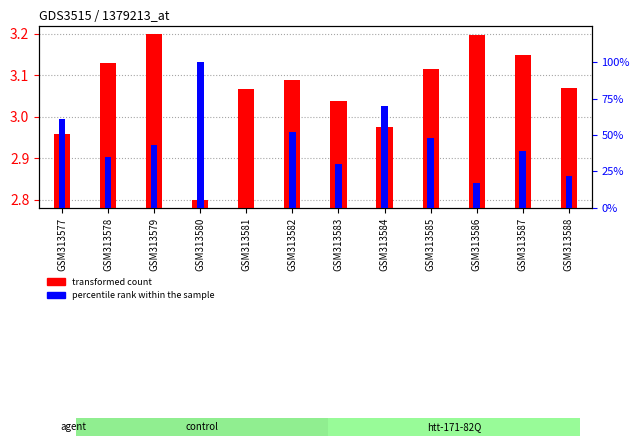

True or false: transformed count has a value of 5.4 at GSM313578.

False